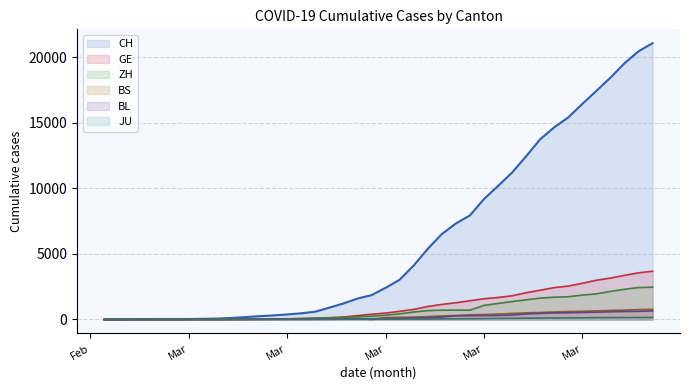

Does the chart display data point markers on the line(s)?

No